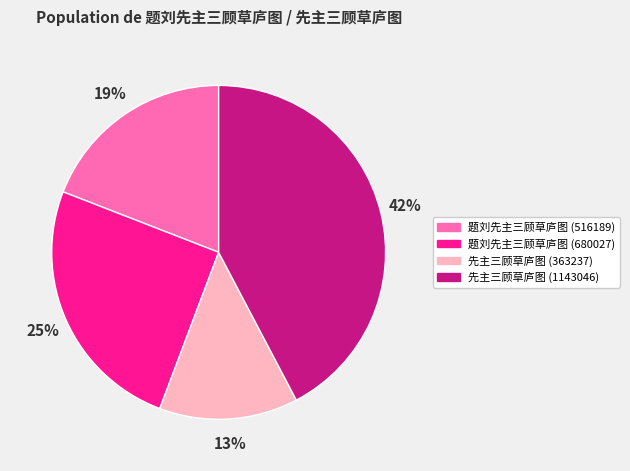

True or false: 先主三顾草庐图 (363237) accounts for 13% of the total.

True